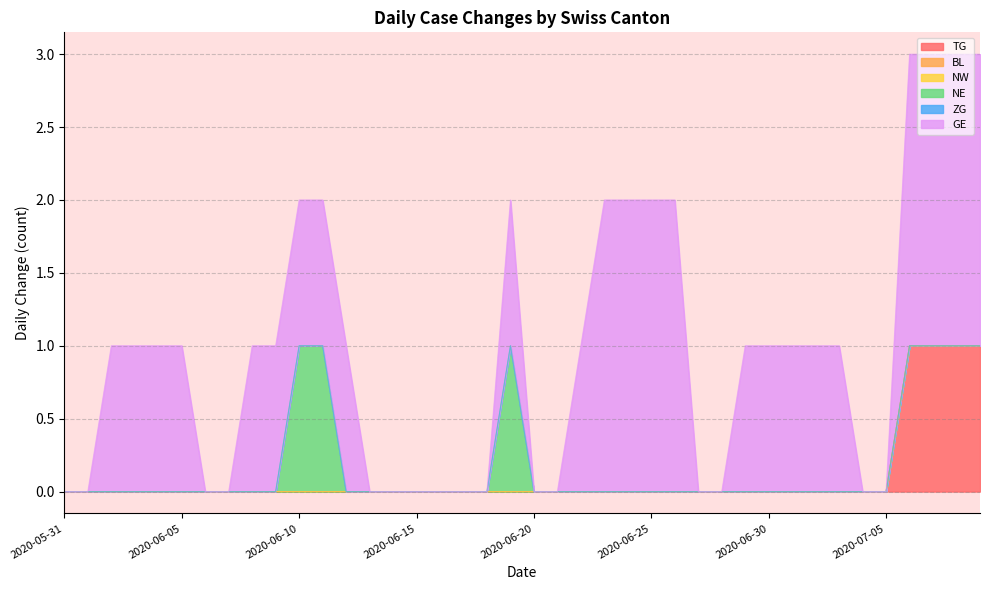

The value of TG at 2020-07-07 is 1. True or false?

True